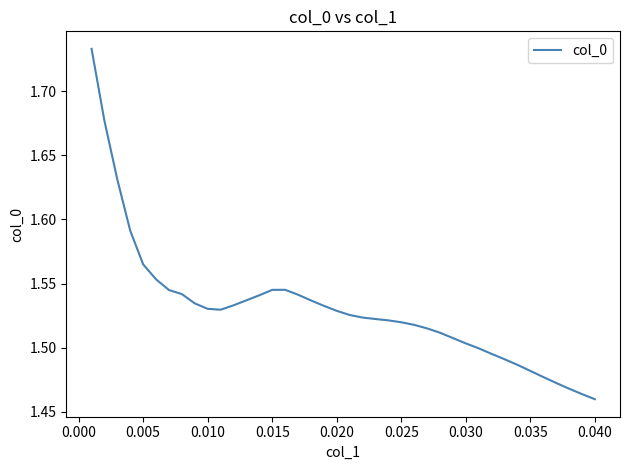

What is the difference between the maximum and minimum values?

0.3